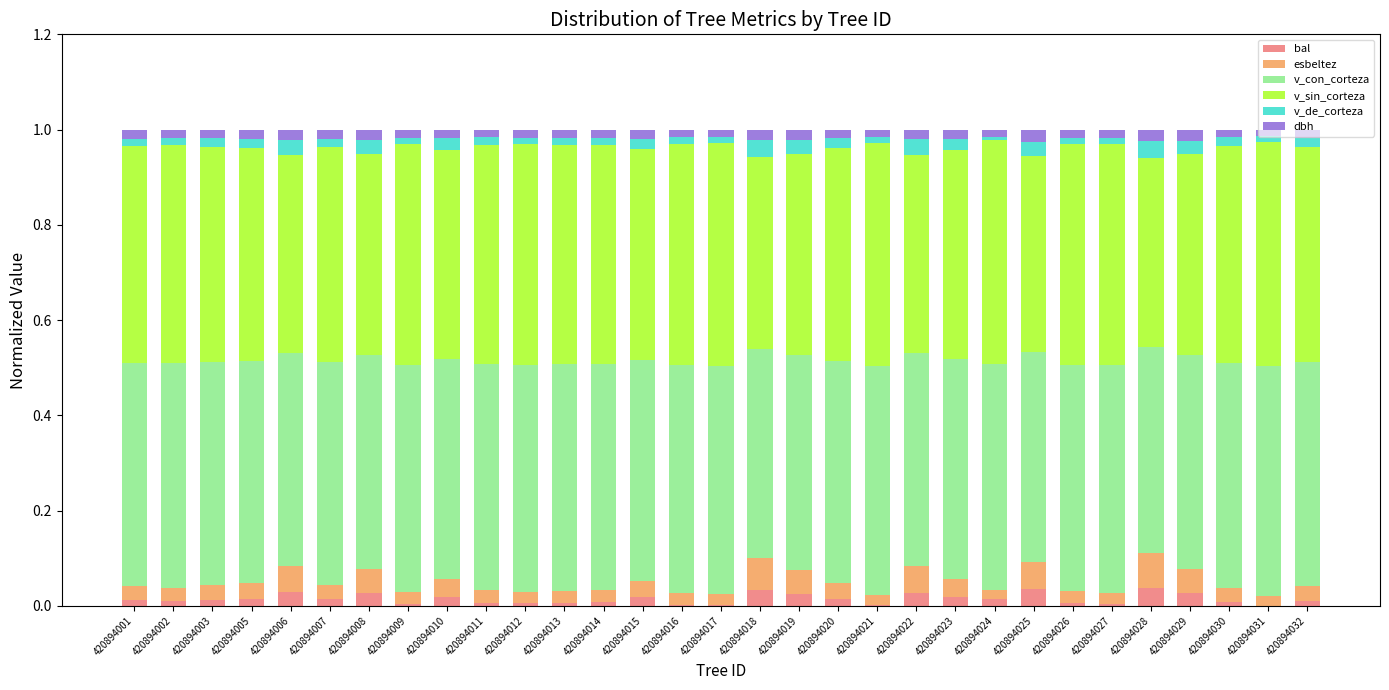

What is the total value across all series at 420894029?

1.0